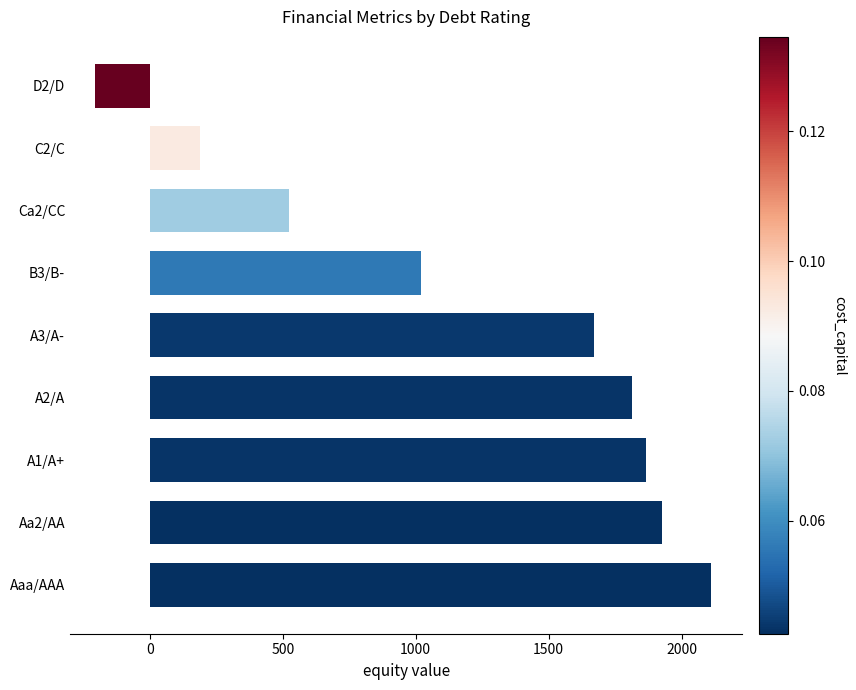

List the labels in order of value, largest first.

Aaa/AAA, Aa2/AA, A1/A+, A2/A, A3/A-, B3/B-, Ca2/CC, C2/C, D2/D